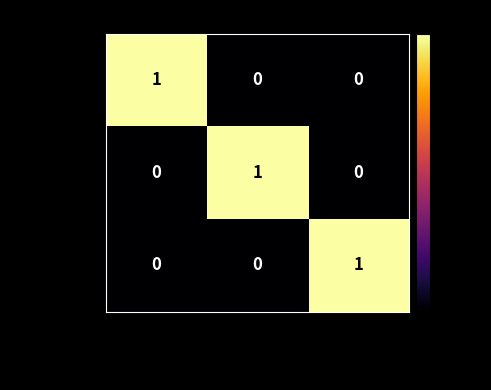

At which label does chol-mmol reach its peak?

SChol (mmol/L)